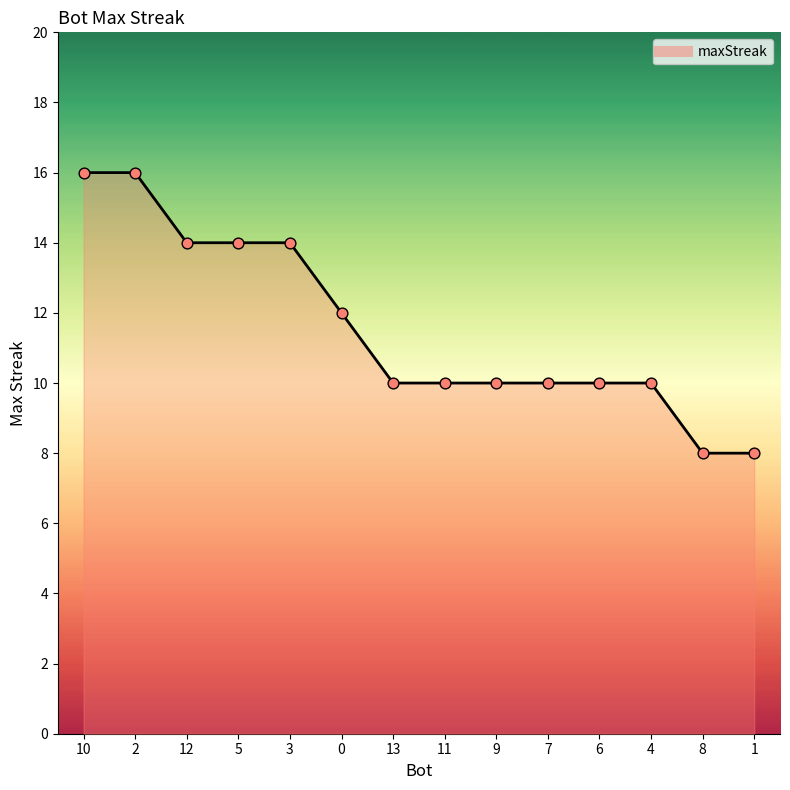

What is the change in value from 10 to 13?

-6